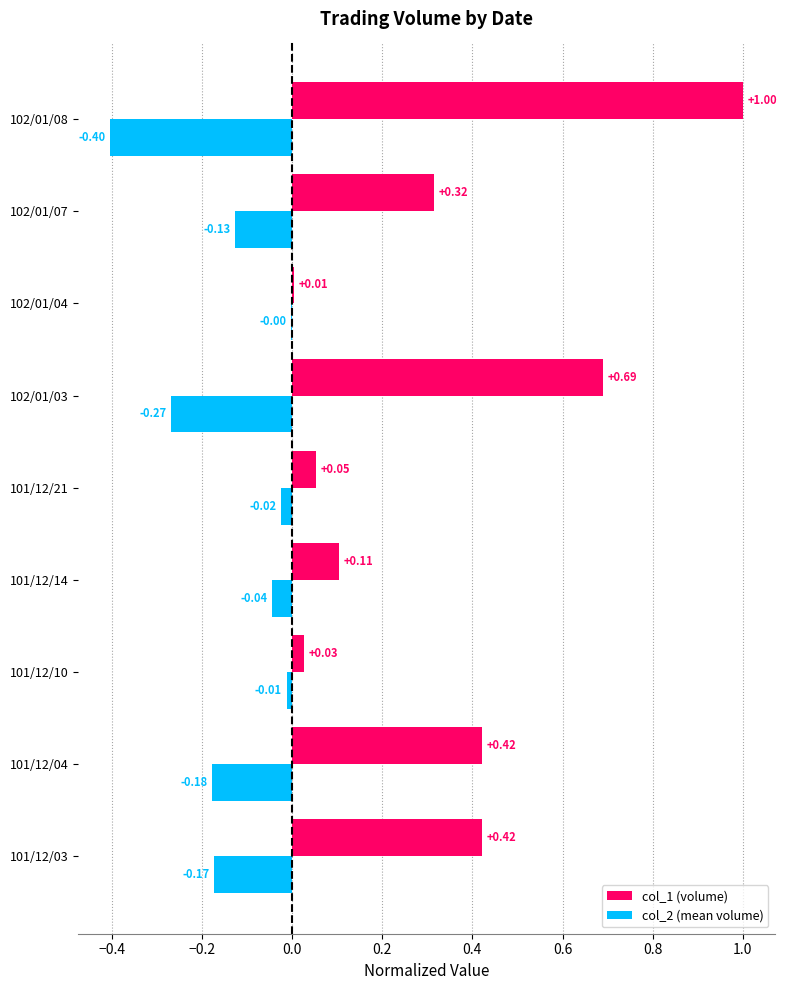

Which series has the widest spread of values?

col_1 (volume)